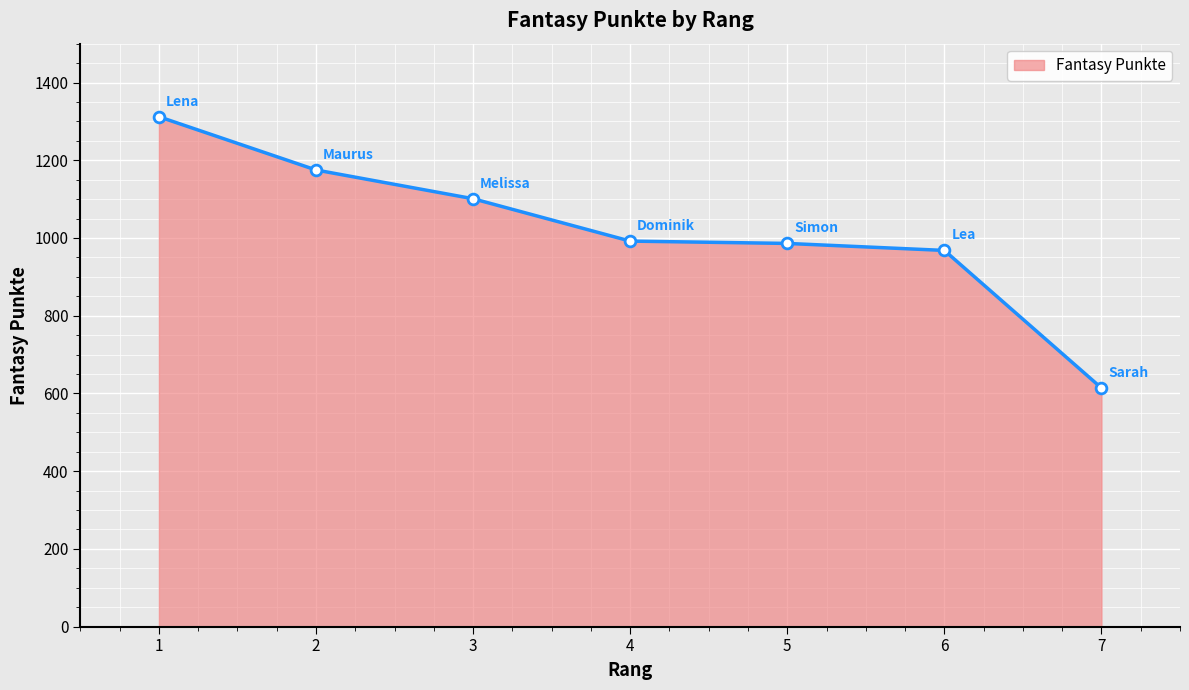

Approximately how many times larger is the value at 2 compared to 3?

1.1